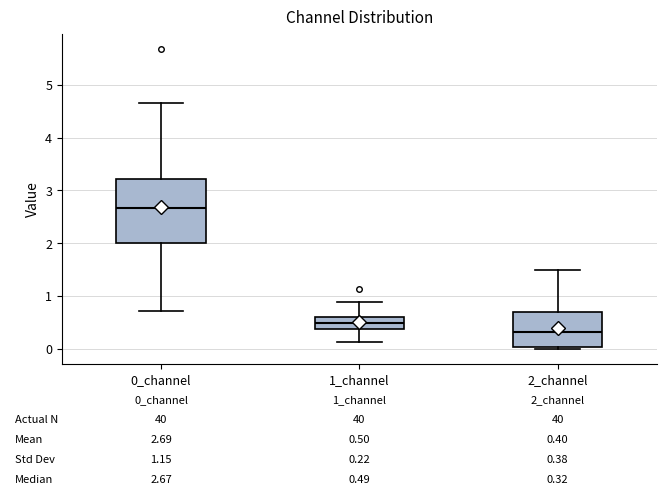

Comparing the boxes themselves (not the whiskers), which one is the tallest?

0_channel